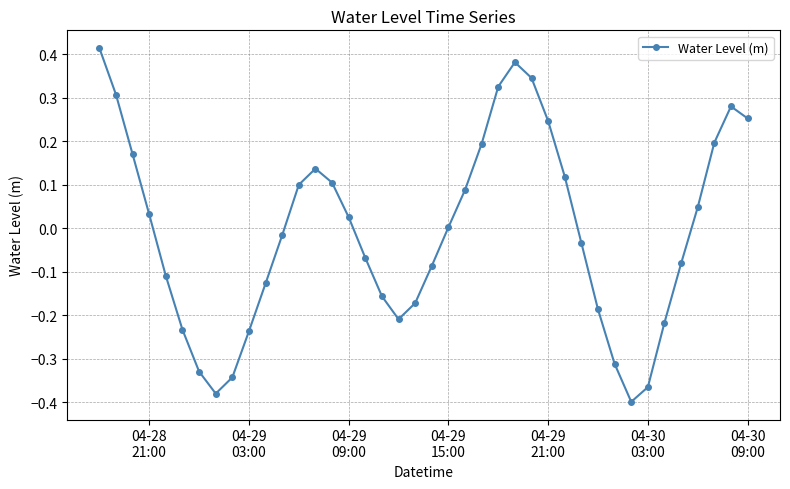

How many series are shown in this chart?

1